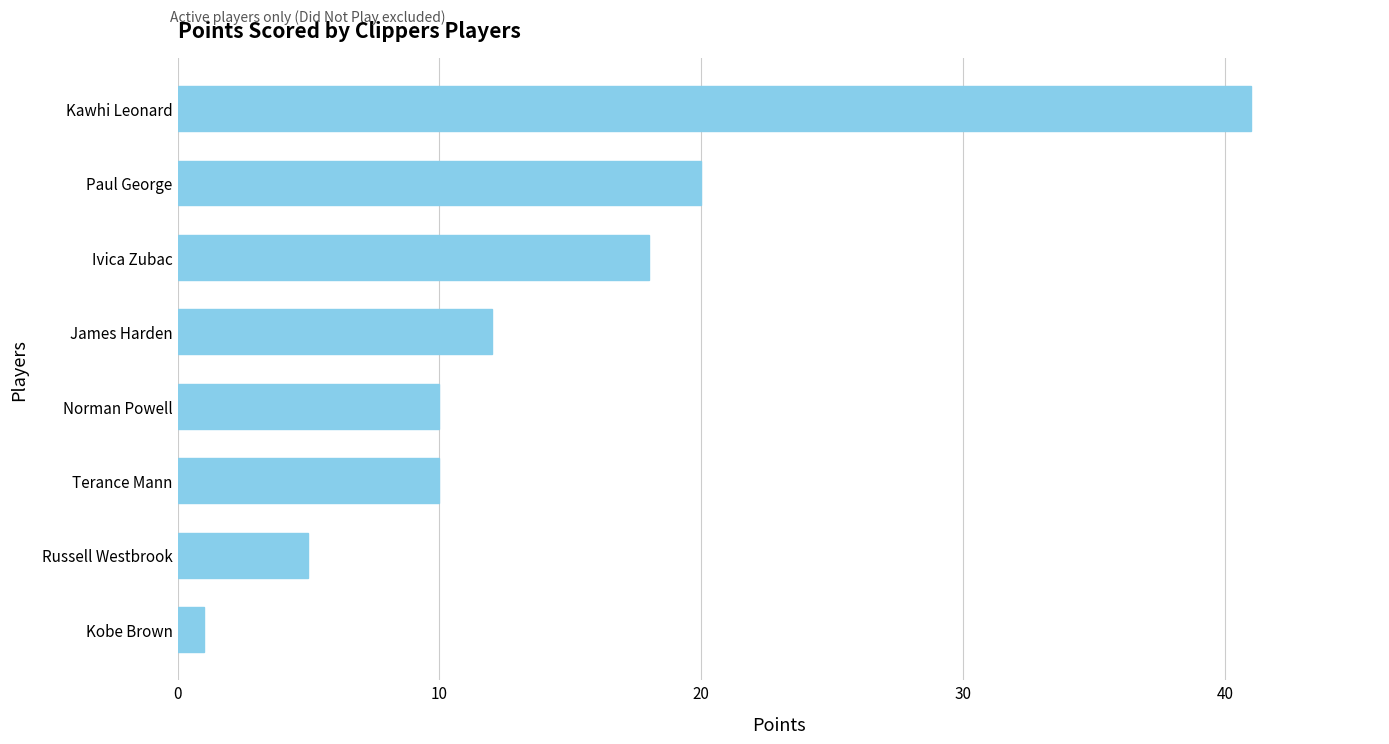

Where is the data nearest to the value 21?

Paul George